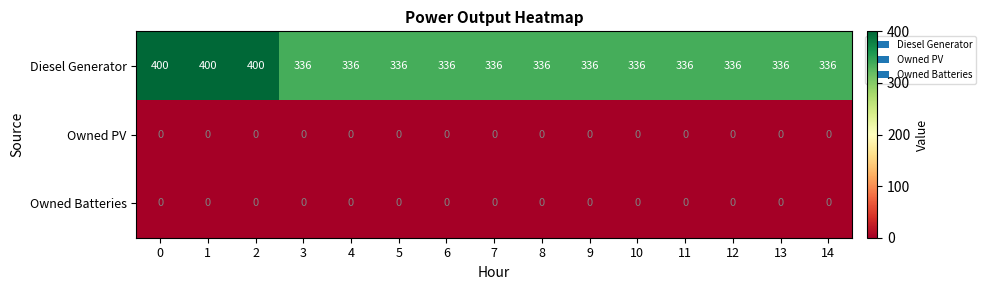

Which series has the largest range (max minus min)?

Diesel Generator